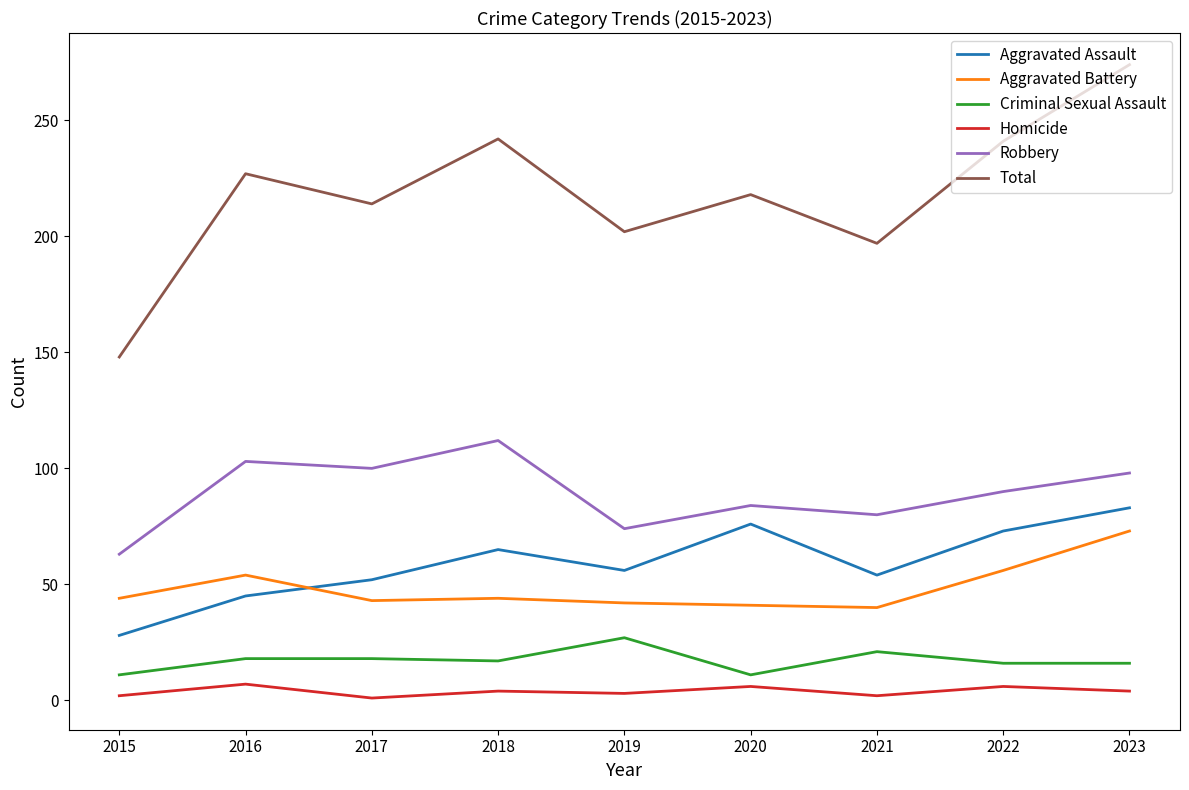

What are all the series names shown in the legend?

Aggravated Assault, Aggravated Battery, Criminal Sexual Assault, Homicide, Robbery, Total